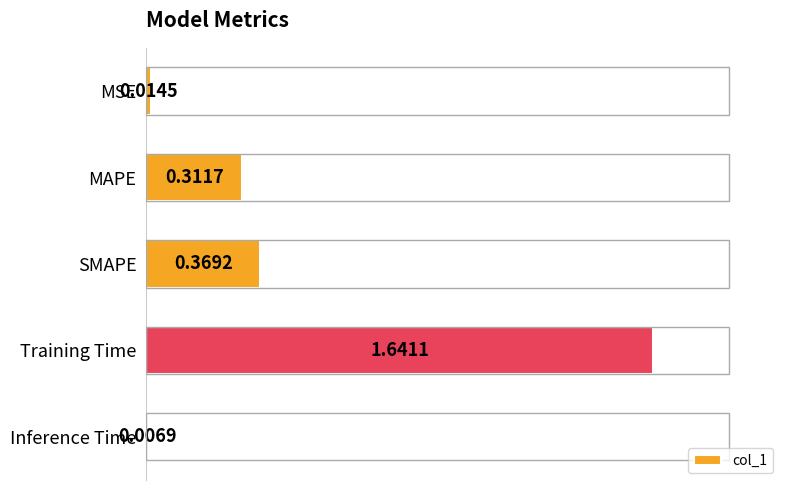

How many data points does each series have?

5